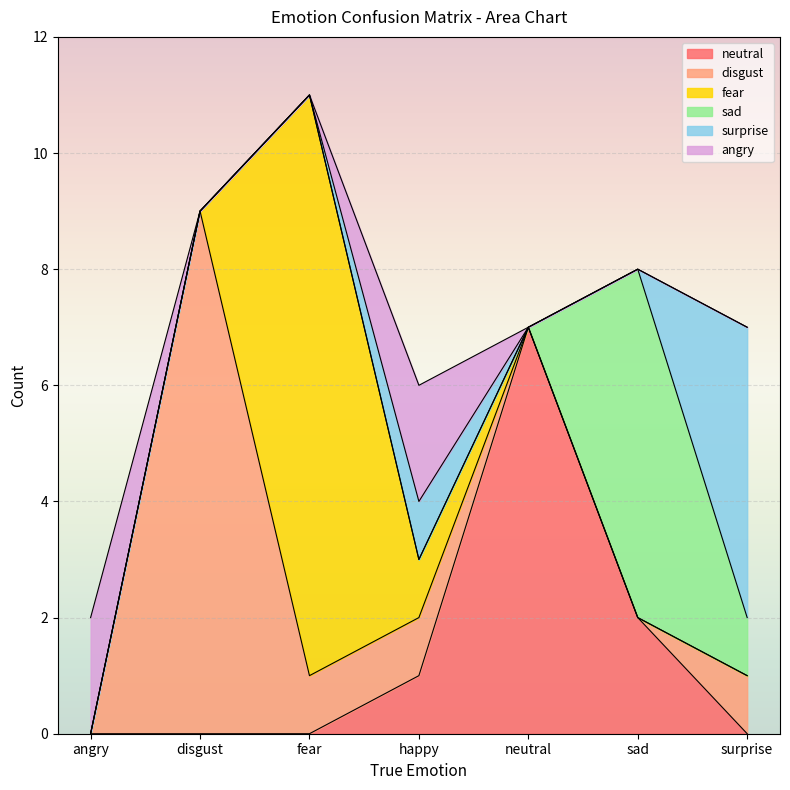

Rank the series at surprise from lowest to highest value.

neutral, fear, angry, disgust, sad, surprise